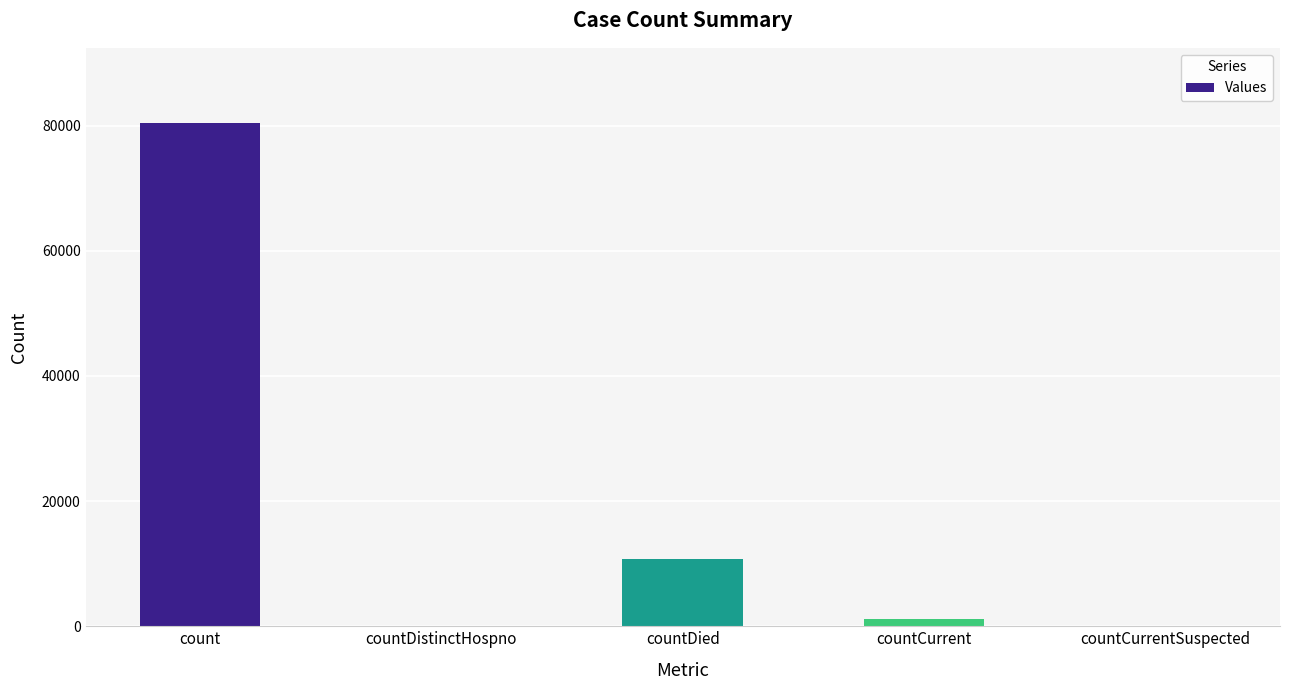

What is the sum of all values?

92223